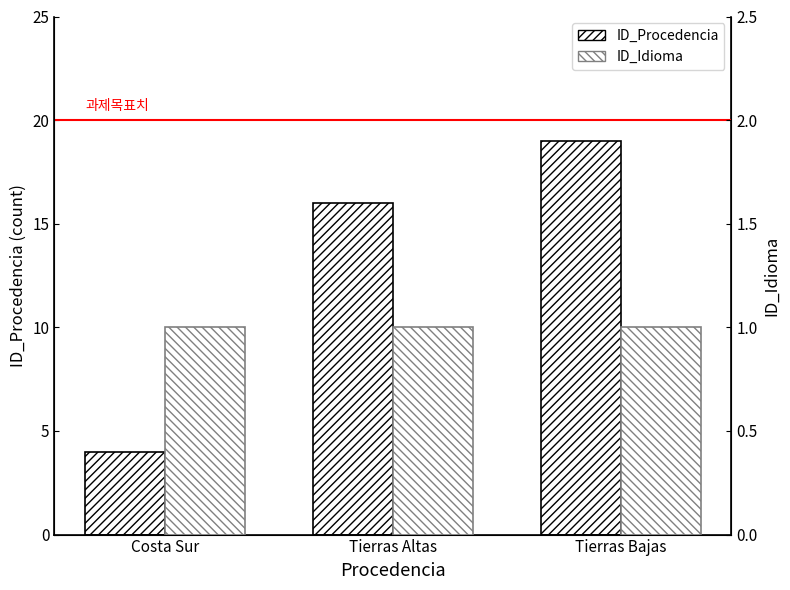

Which series has the largest range (max minus min)?

ID_Procedencia